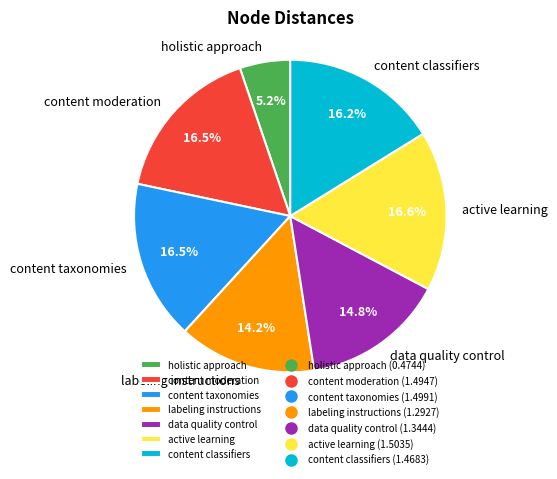

Does content classifiers account for over 50% of the chart?

No